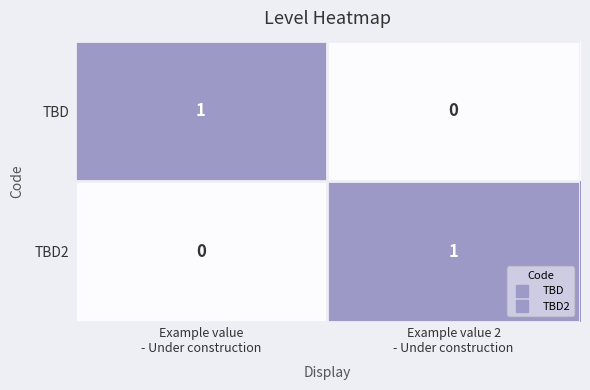

Reading left to right, list all the values displayed in this chart.

TBD: 1	0
TBD2: 0	1